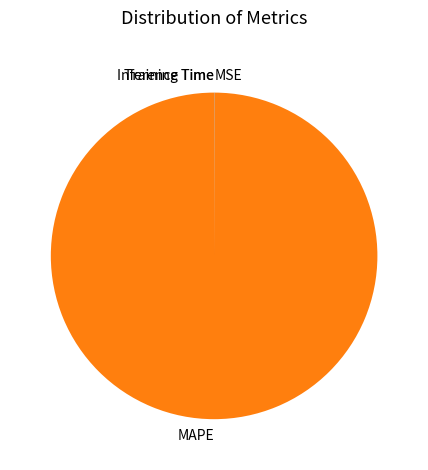

What is the largest slice in the pie chart?

MAPE